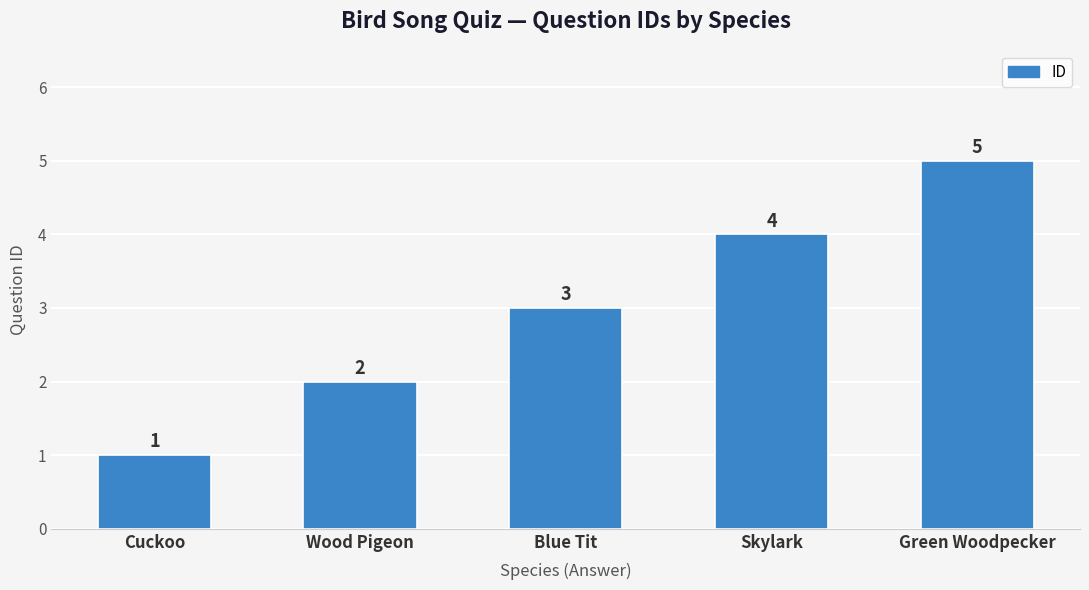

What value does the data have at Cuckoo?

1